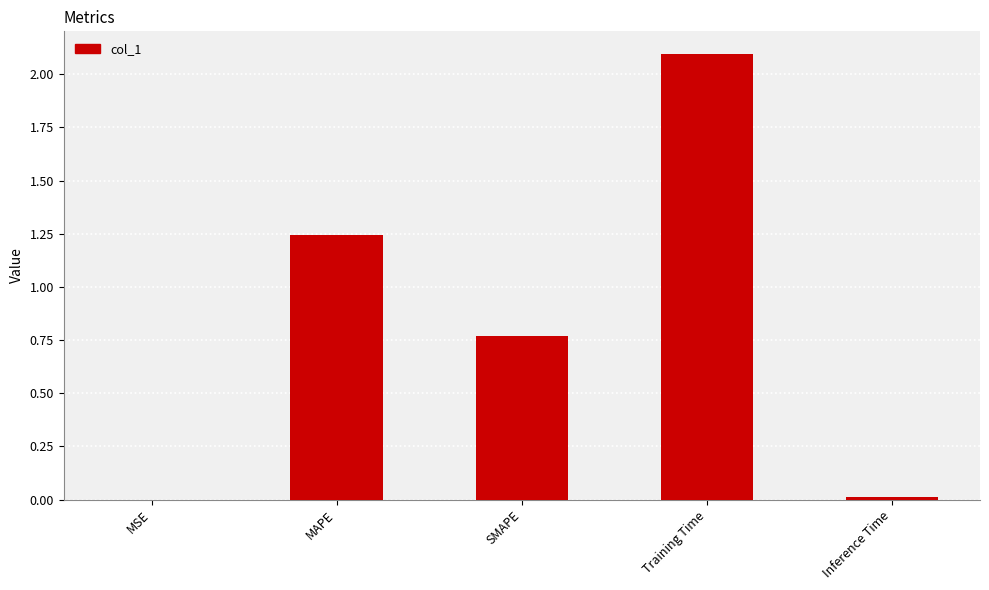

What is the ratio of the value at SMAPE to the value at Training Time?

0.4